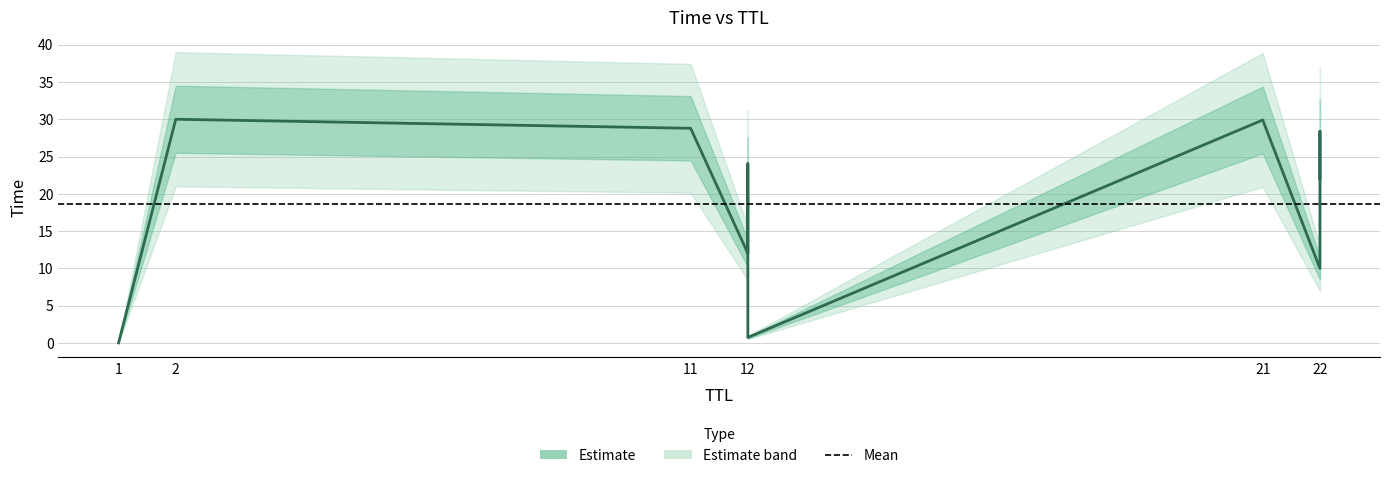

At which category does the chart reach its peak across all series?

2